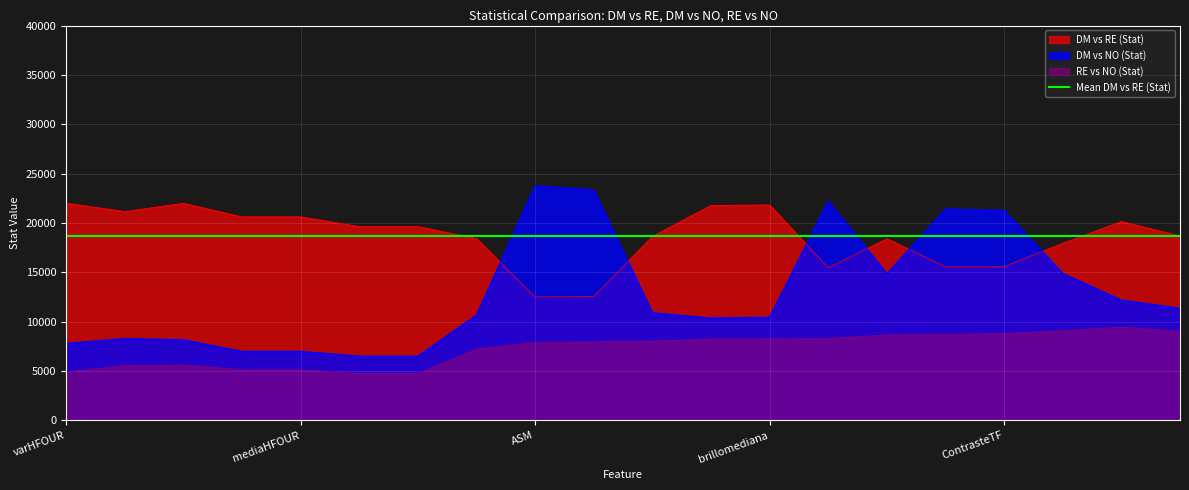

What is the smallest value displayed?

4747.5